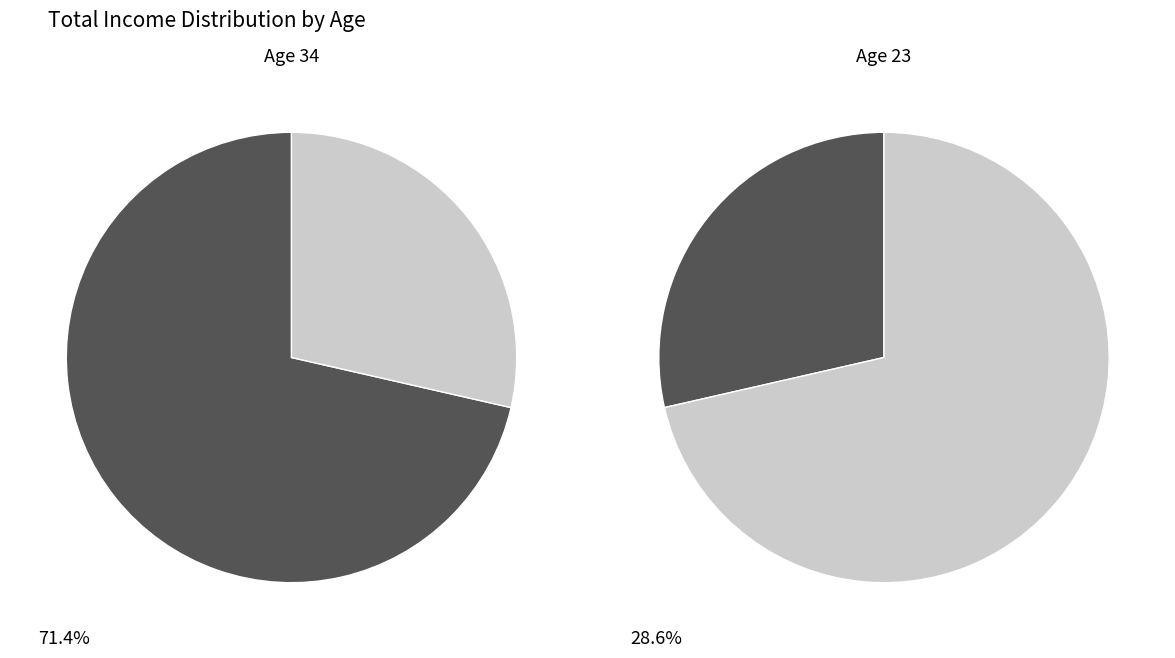

What portion of the pie excludes 34?

28.6%